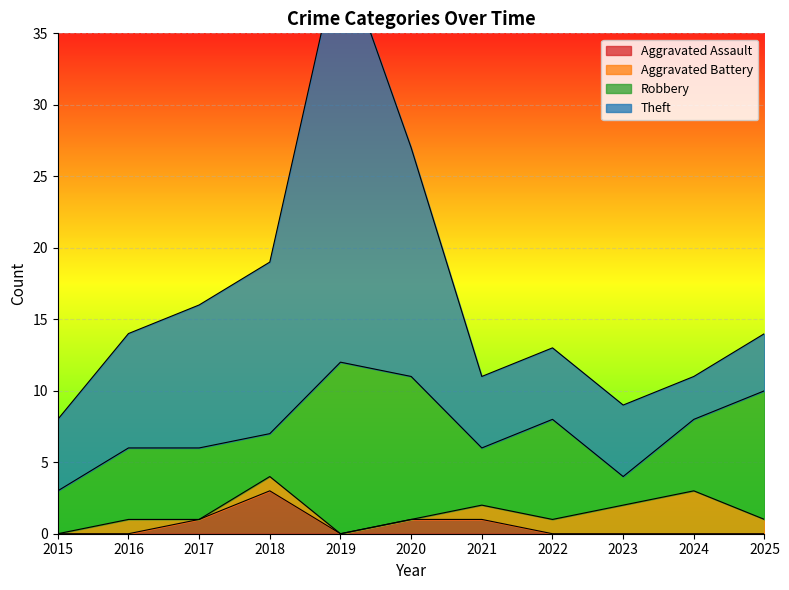

True or false: Aggravated Battery and Robbery intersect in this chart.

False